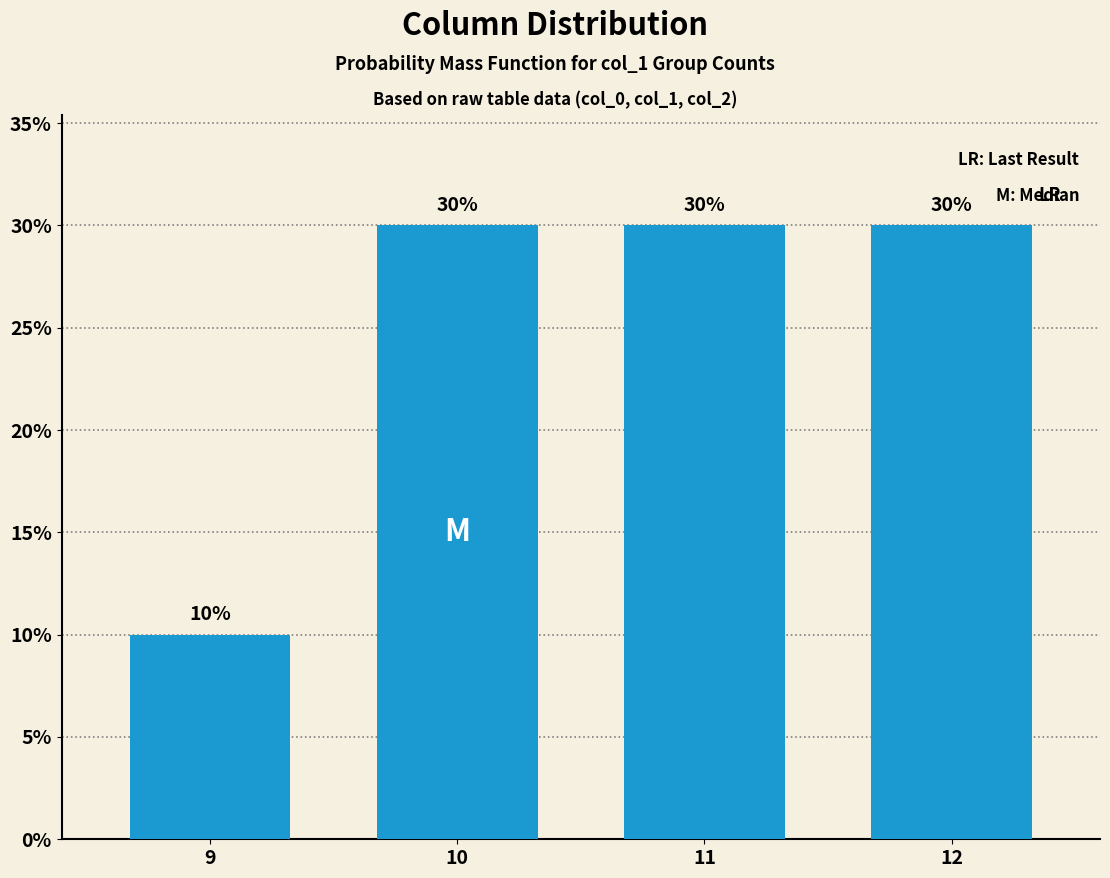

What is the greatest value displayed?

30